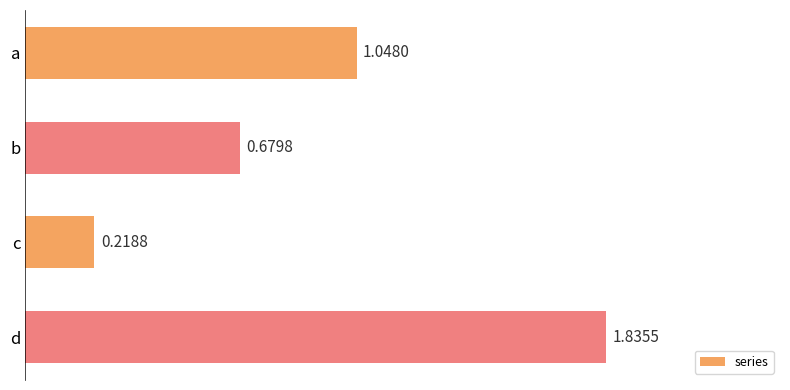

Which label corresponds to the largest value in the chart?

d